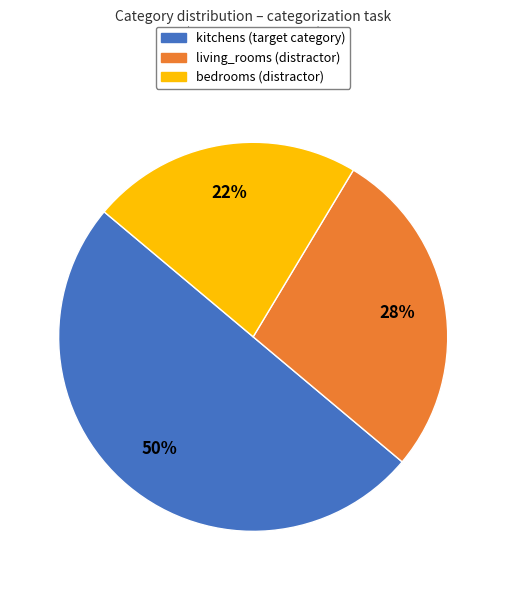

Do living_rooms and kitchens together represent more than half of the pie?

Yes